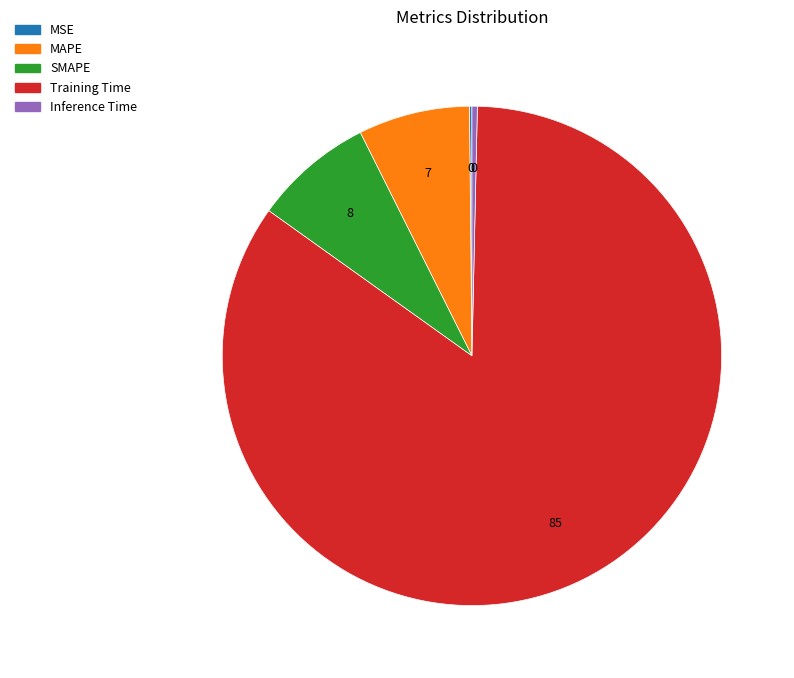

The MAPE slice represents 7% of the pie. True or false?

True